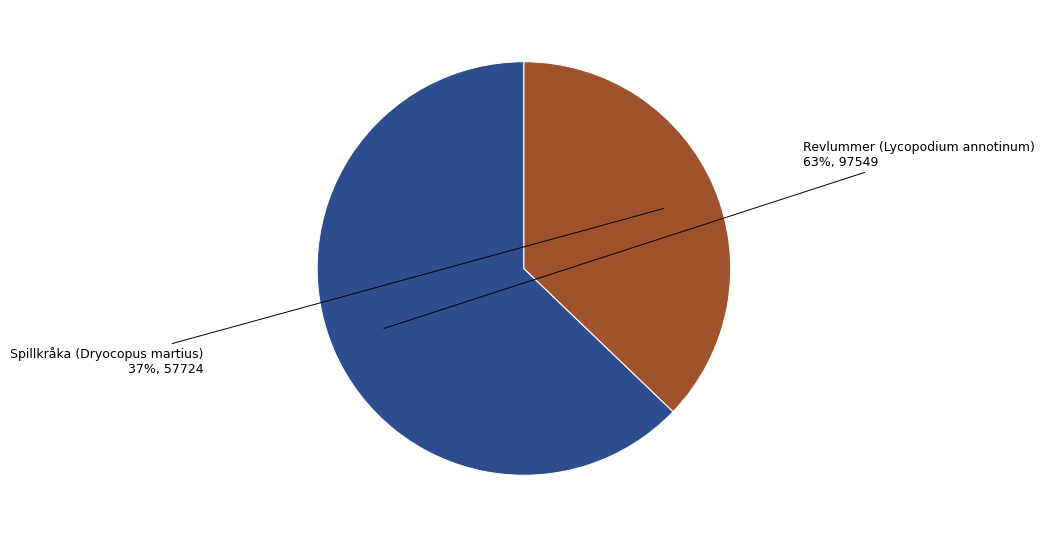

Approximately how many times larger is the value at Revlummer (Lycopodium annotinum) compared to Spillkråka (Dryocopus martius)?

1.7